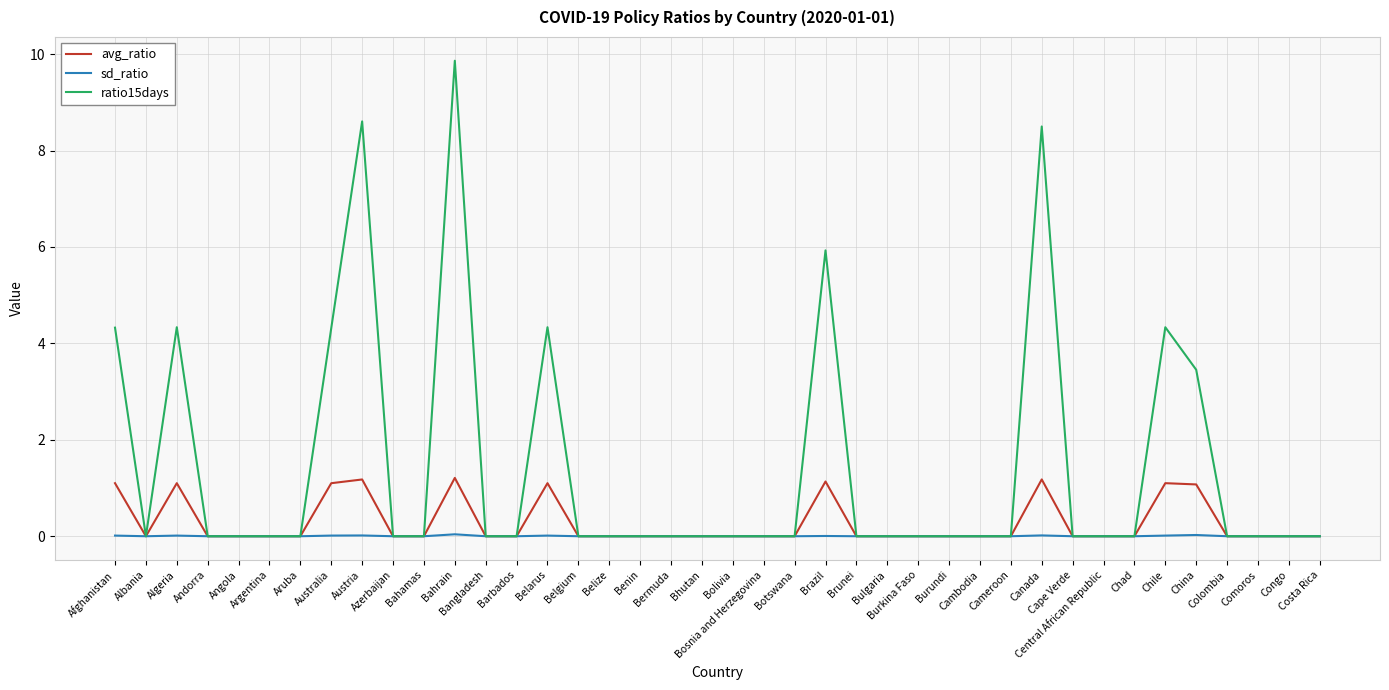

Is this an area chart (filled region under the line)?

No